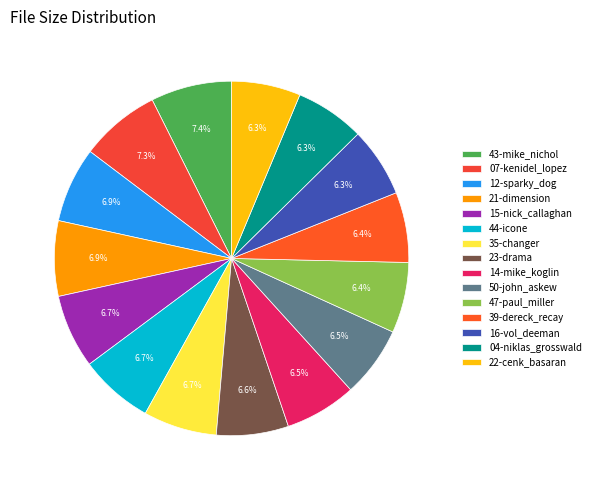

Count the number of slices in the pie.

15